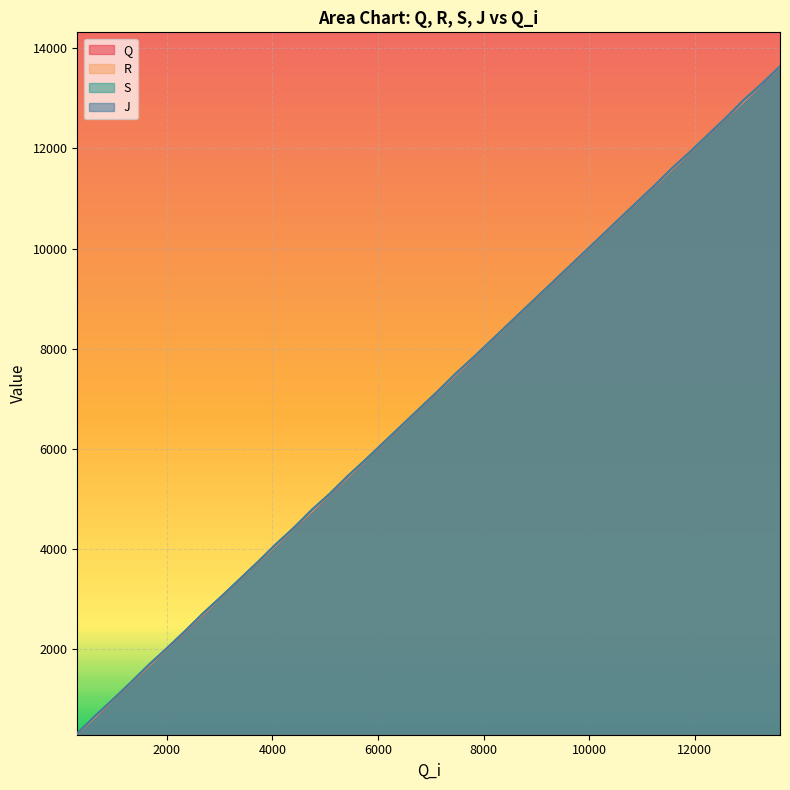

True or false: S has more than 0 points higher than both neighbors.

False